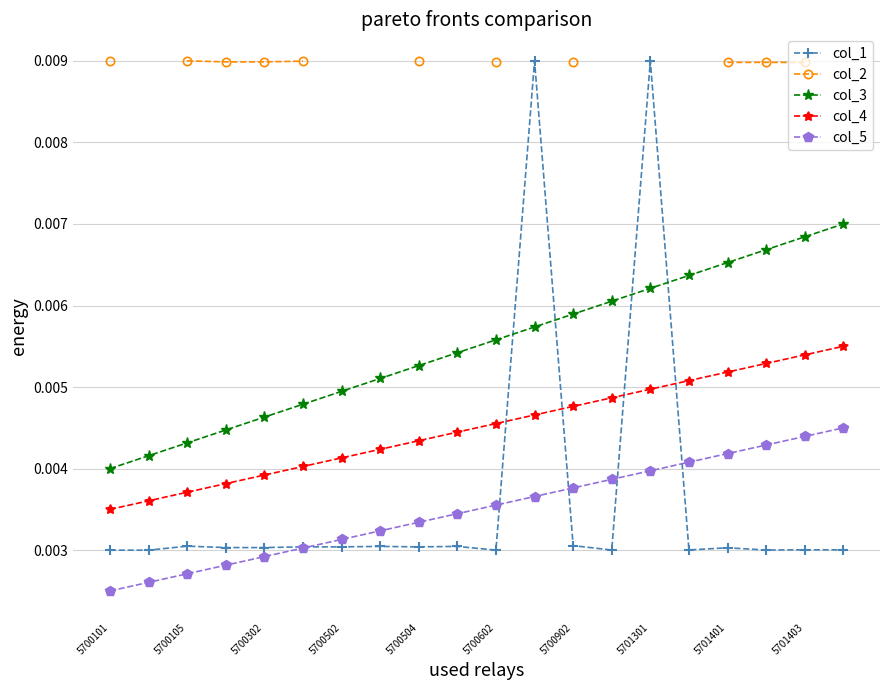

Does the chart have visible grid lines?

Yes